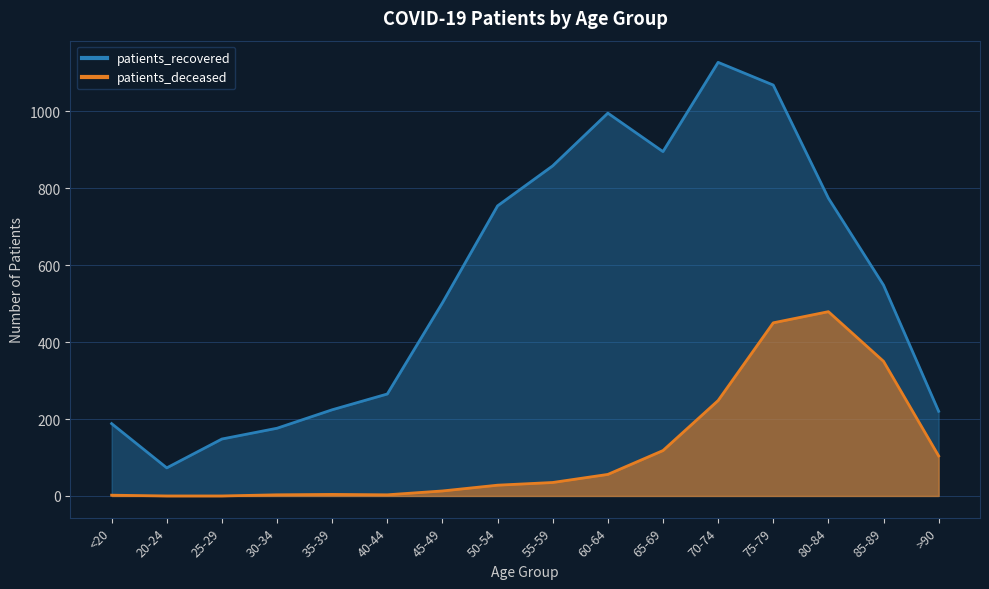

At which category does patients_deceased reach its first local peak?

35-39